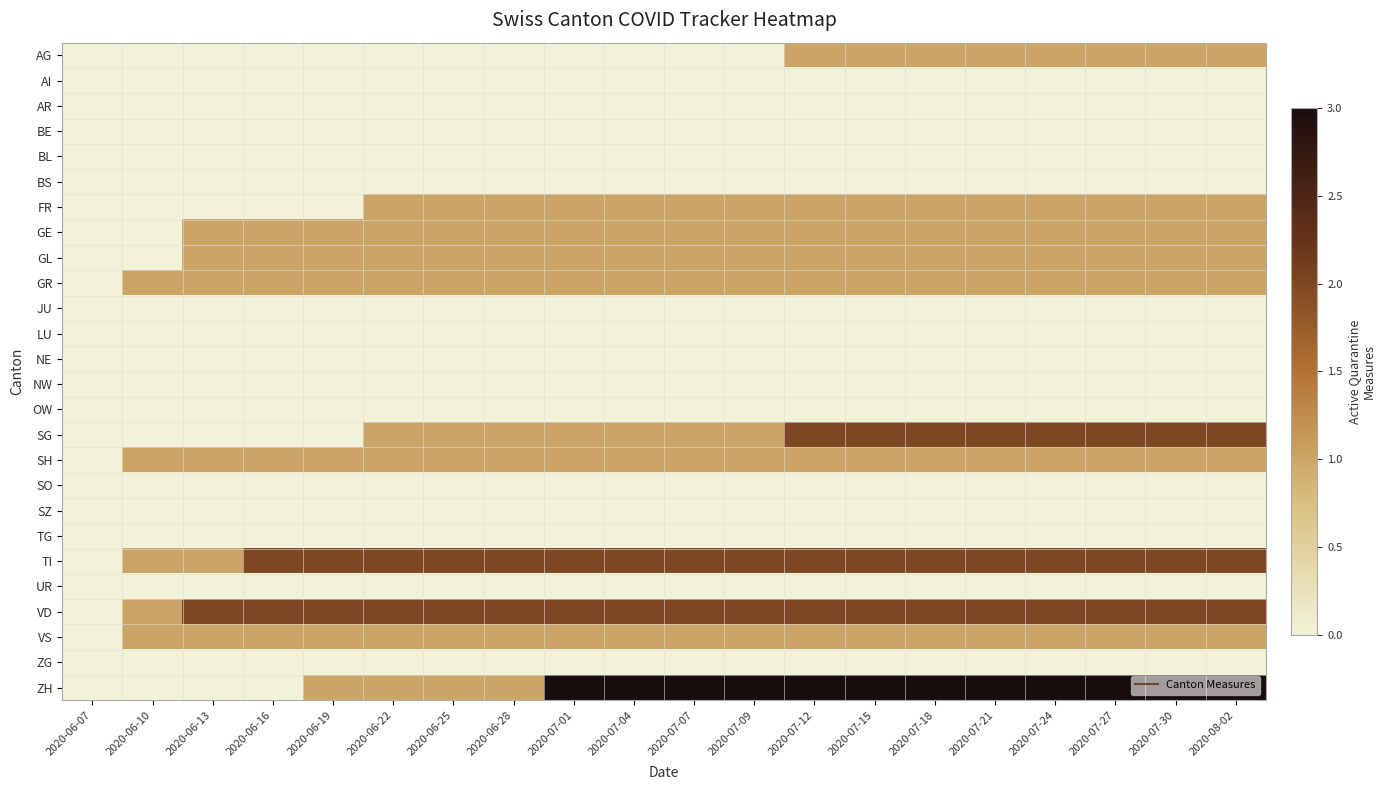

What is the greatest value displayed?

3